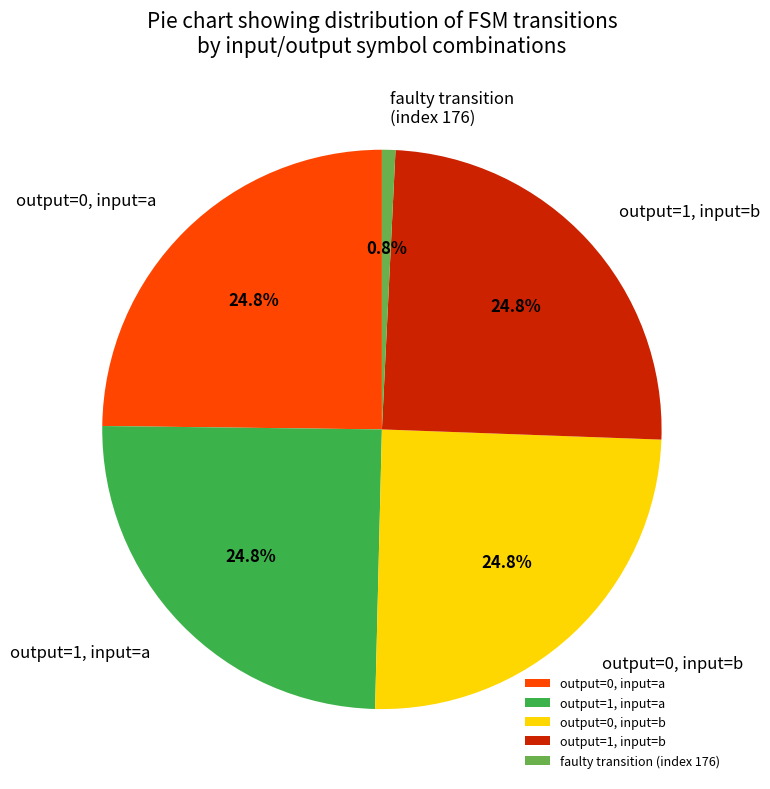

Count the number of slices in the pie.

5